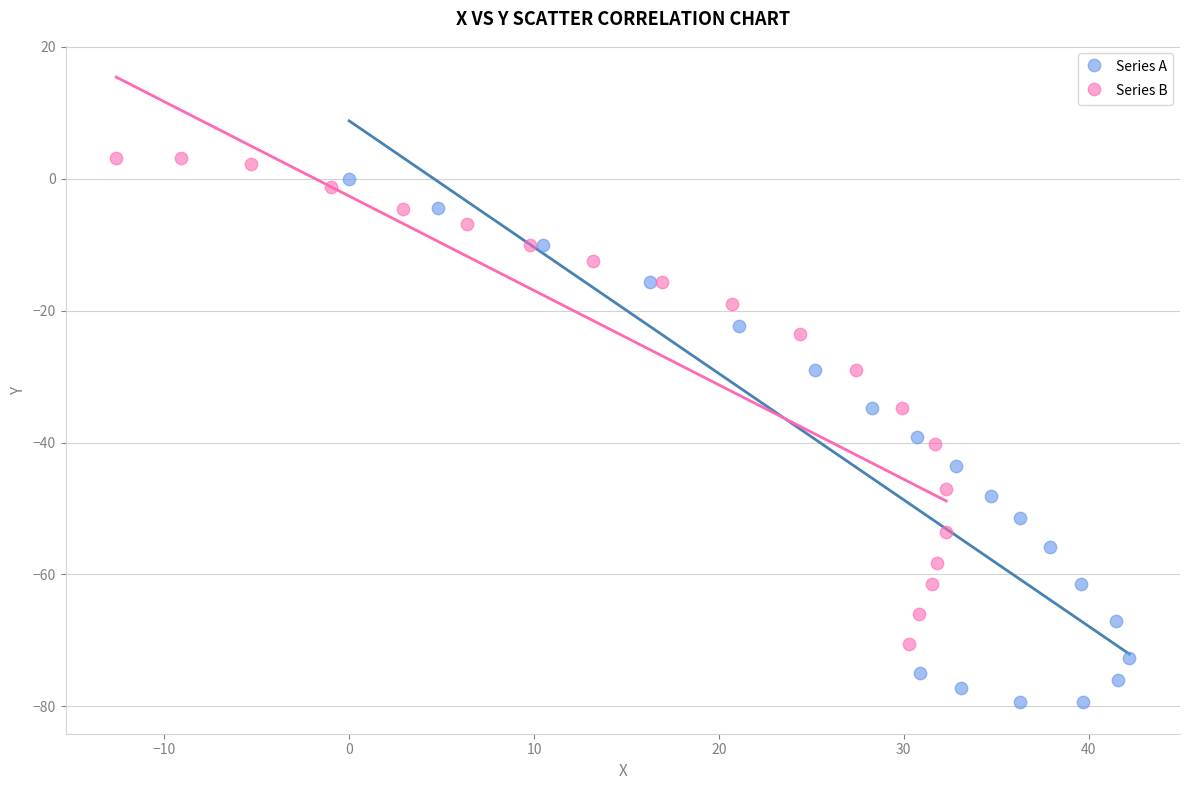

Which series contains the lowest Y value?

Series A